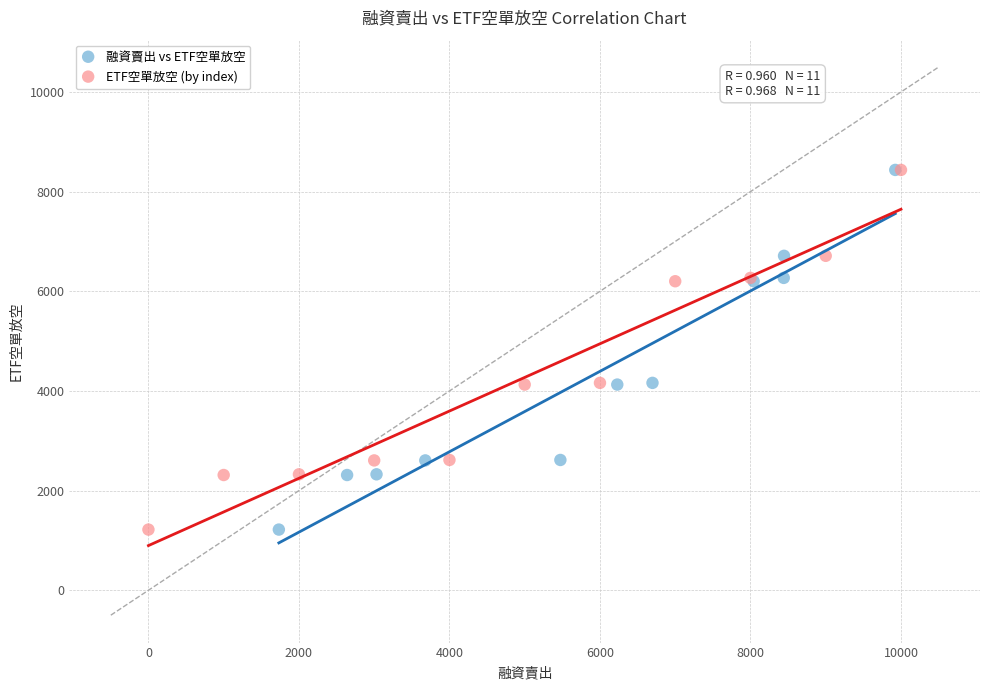

What are all the series names shown in the legend?

融資賣出 vs ETF空單放空, ETF空單放空 (by index)